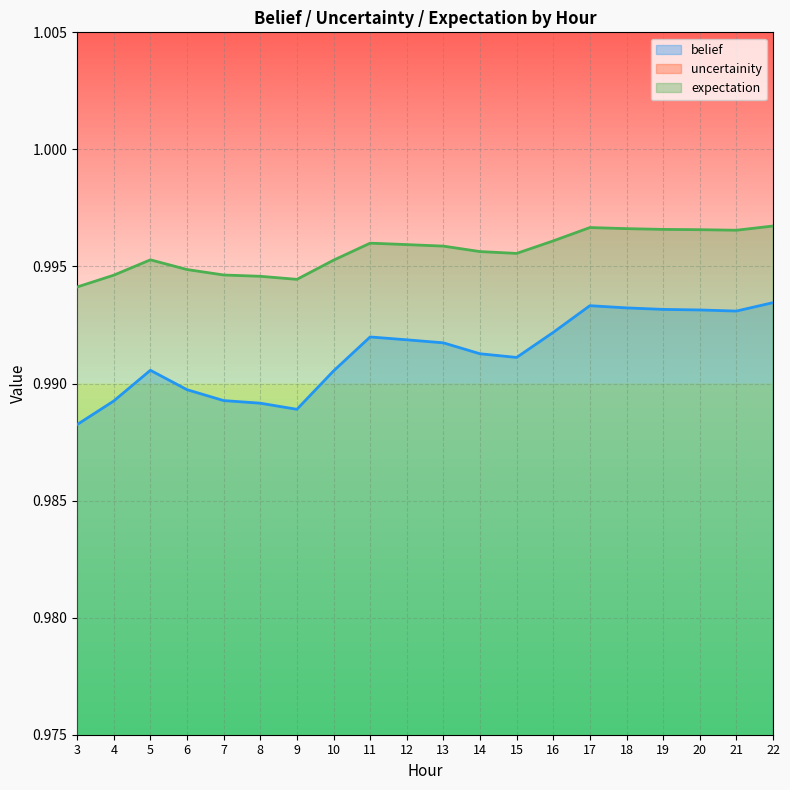

What are all the series names shown in the legend?

belief, uncertainity, expectation